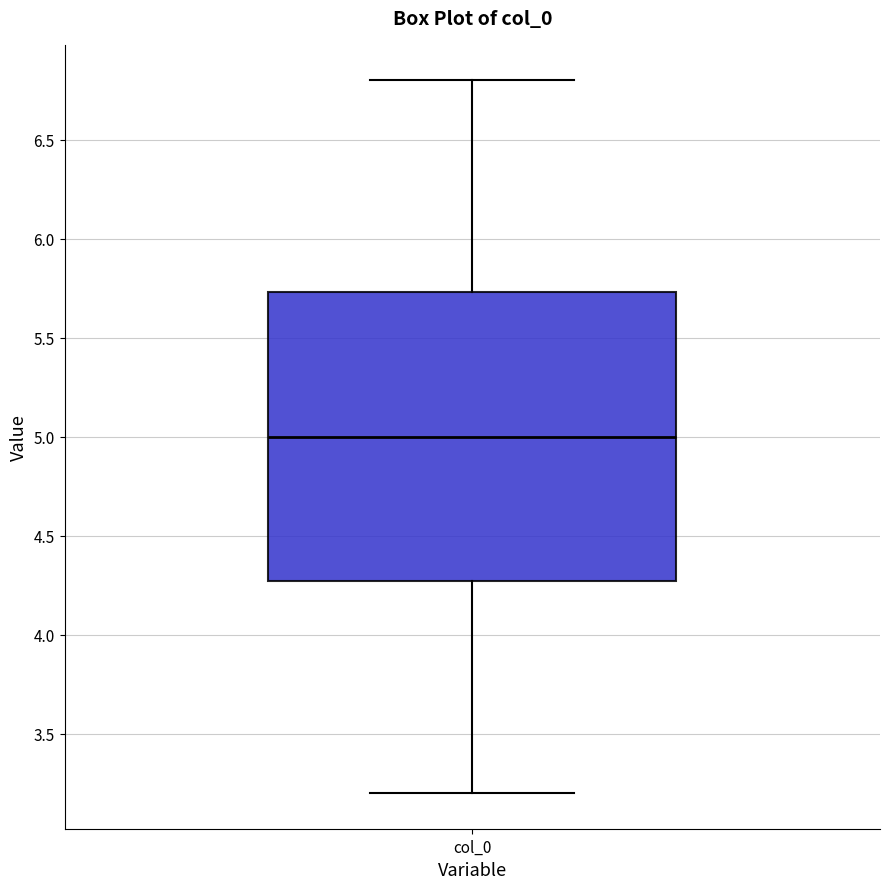

Transcribe this box plot: give where the median line is, the range the box spans, and where the two whiskers end, as read against the y-axis. The values are not printed on the chart, so give them approximately, as read against the axis.

median 5.00, box 4.25 to 5.75, whiskers 3.20 to 6.80